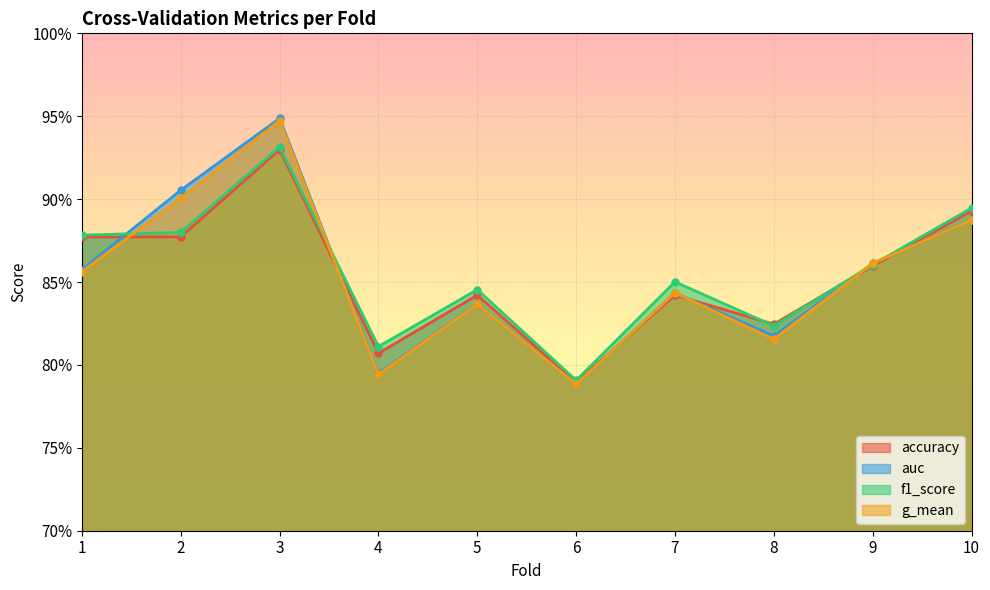

How many intersections are there between g_mean and f1_score?

4